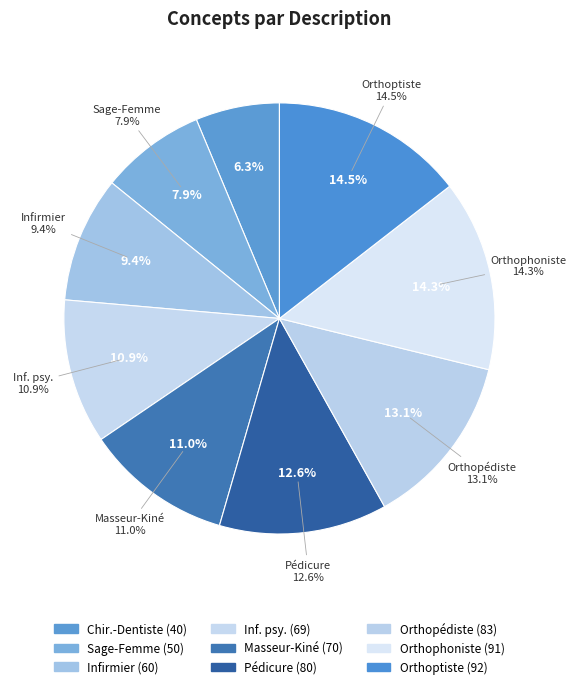

What percentage is the Orthoptiste slice, to the nearest percent?

14%